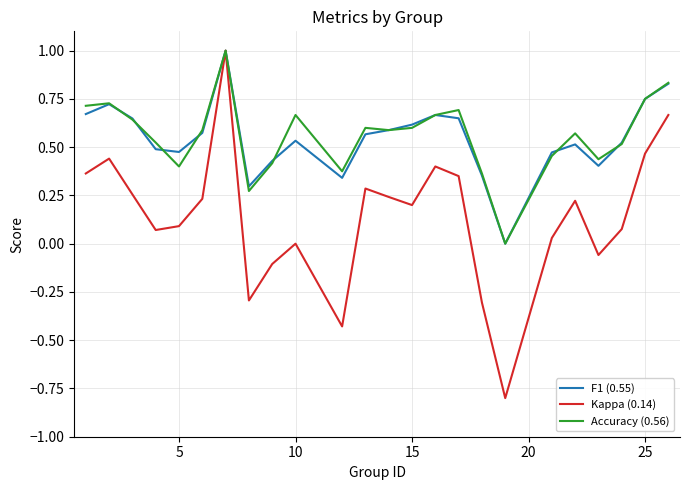

How many F1 (0.55) values are between 0 and 1?

24